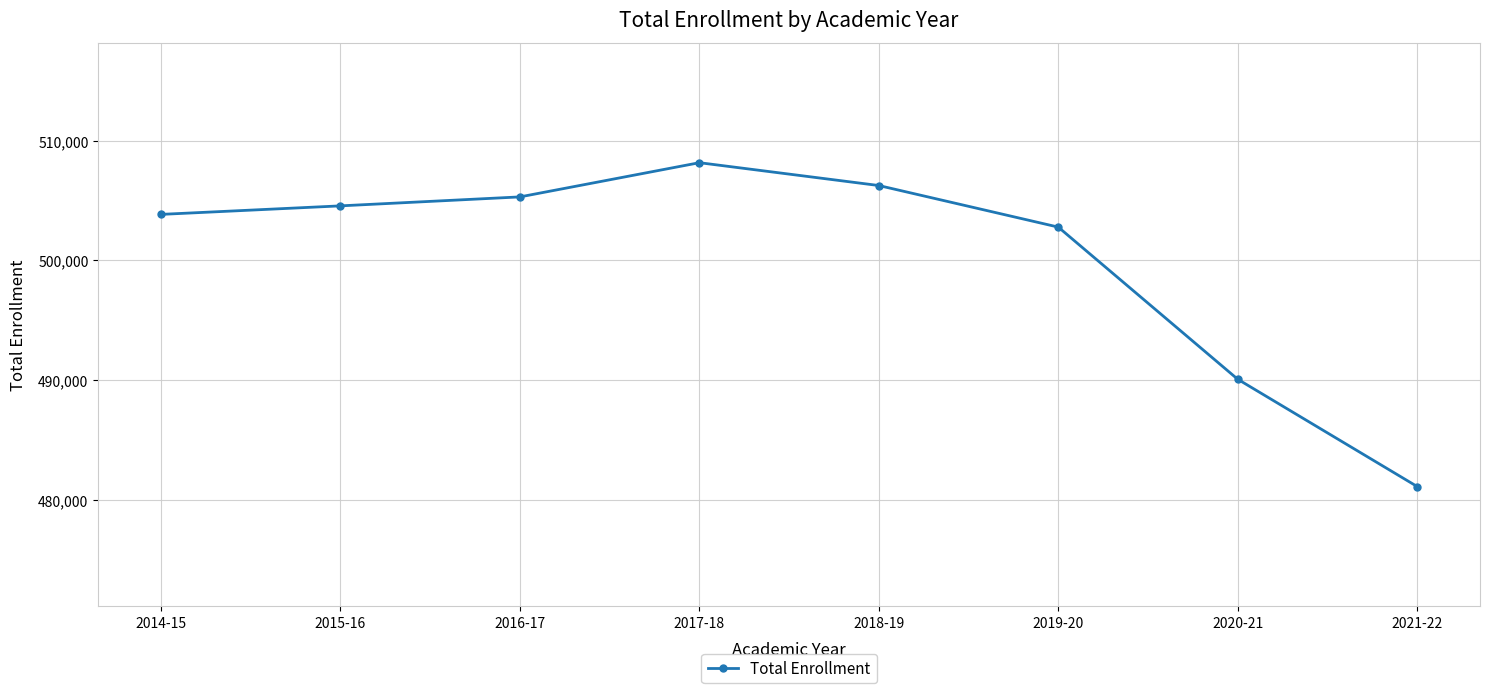

At which category does the data reach its first local peak?

2017-18